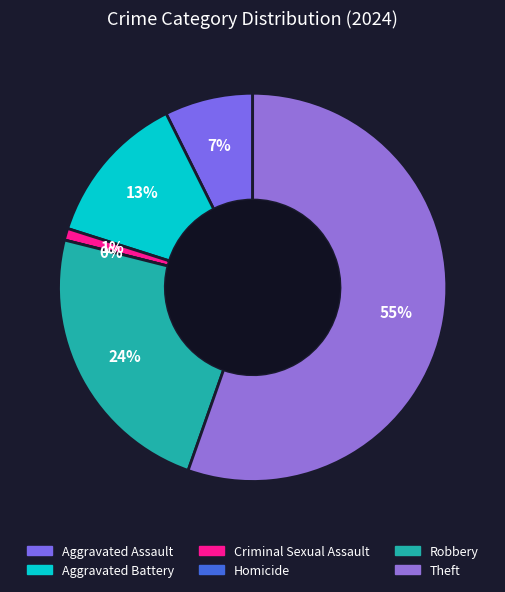

What is the smallest slice in the pie chart?

Homicide